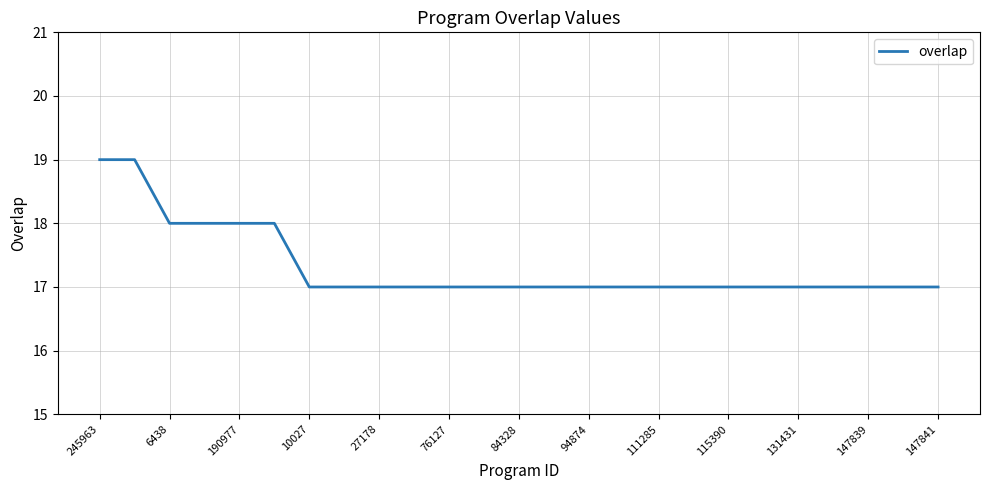

What is the maximum value shown in the chart?

19